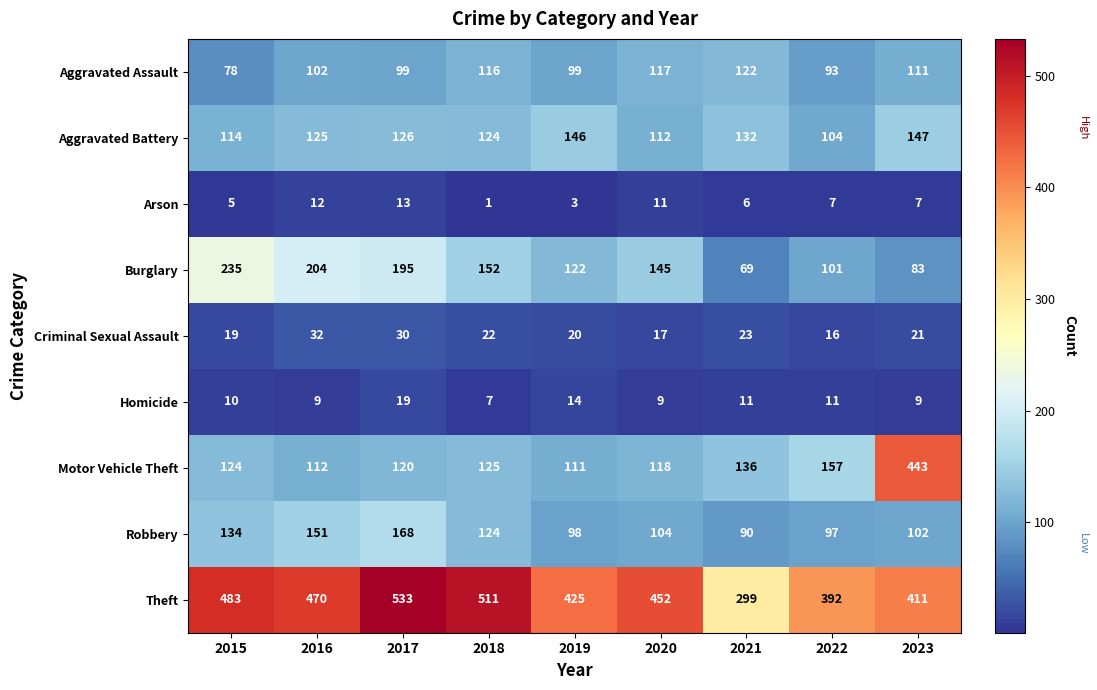

At 2016, list the series in order from smallest to largest.

Homicide, Arson, Criminal Sexual Assault, Aggravated Assault, Motor Vehicle Theft, Aggravated Battery, Robbery, Burglary, Theft